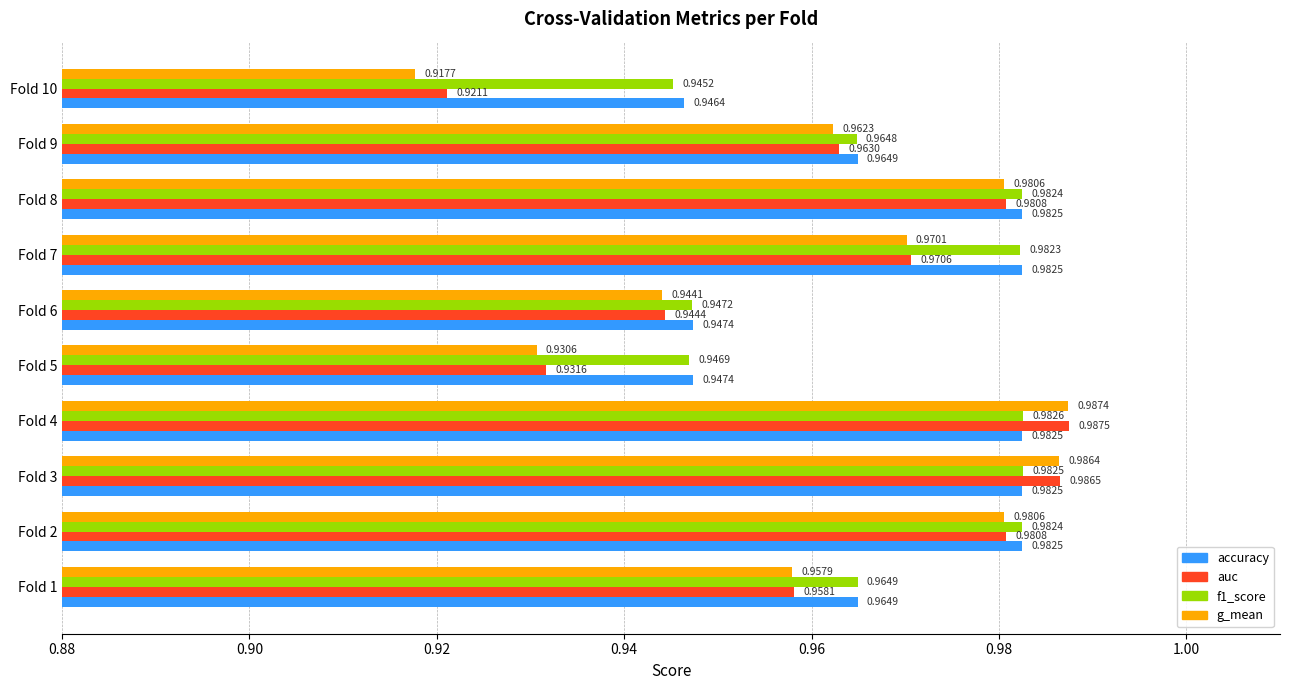

Rank the series at Fold 10 from highest to lowest value.

accuracy, f1_score, auc, g_mean